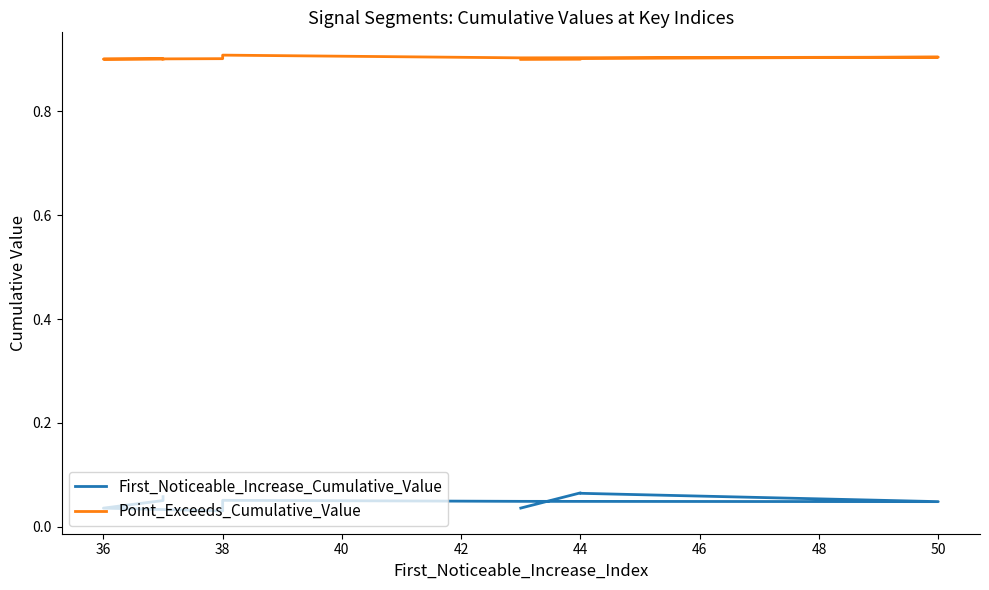

How many lines are shown in the chart?

2